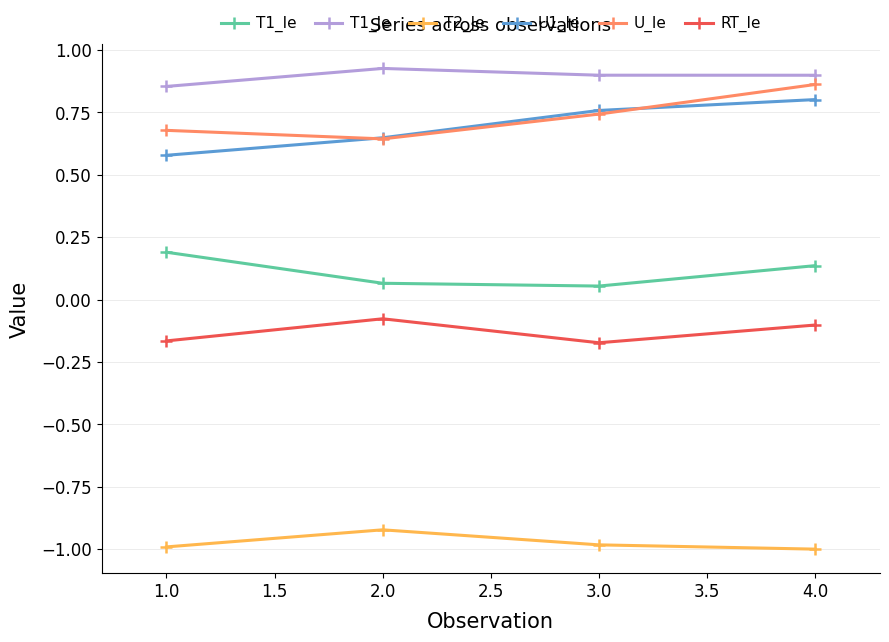

How many lines are shown in the chart?

6